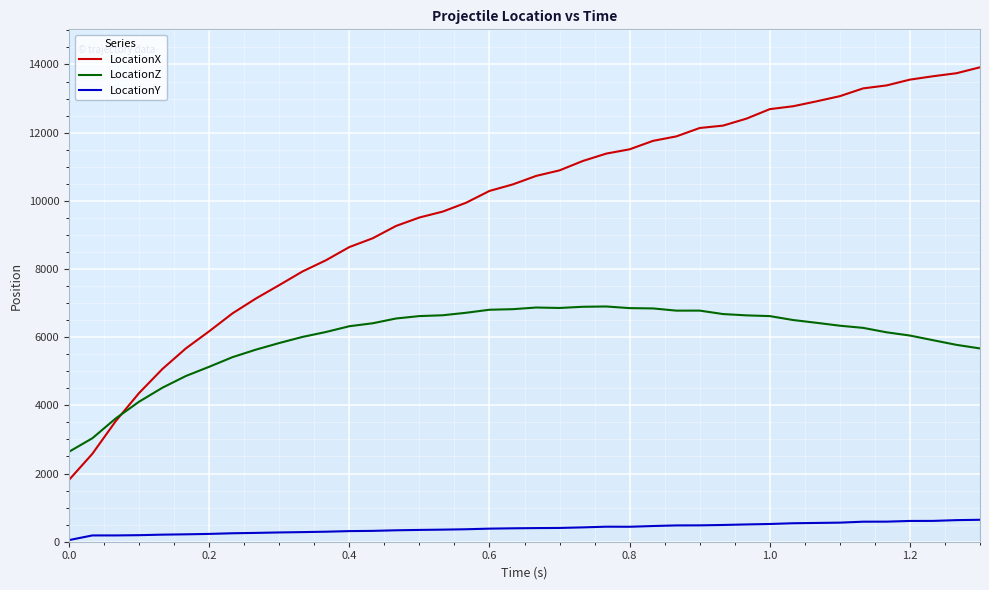

Which series has the largest total across all categories?

LocationX